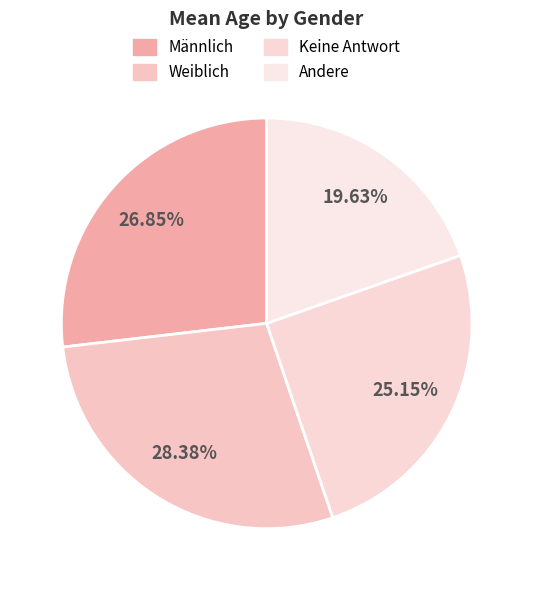

Count the number of slices in the pie.

4